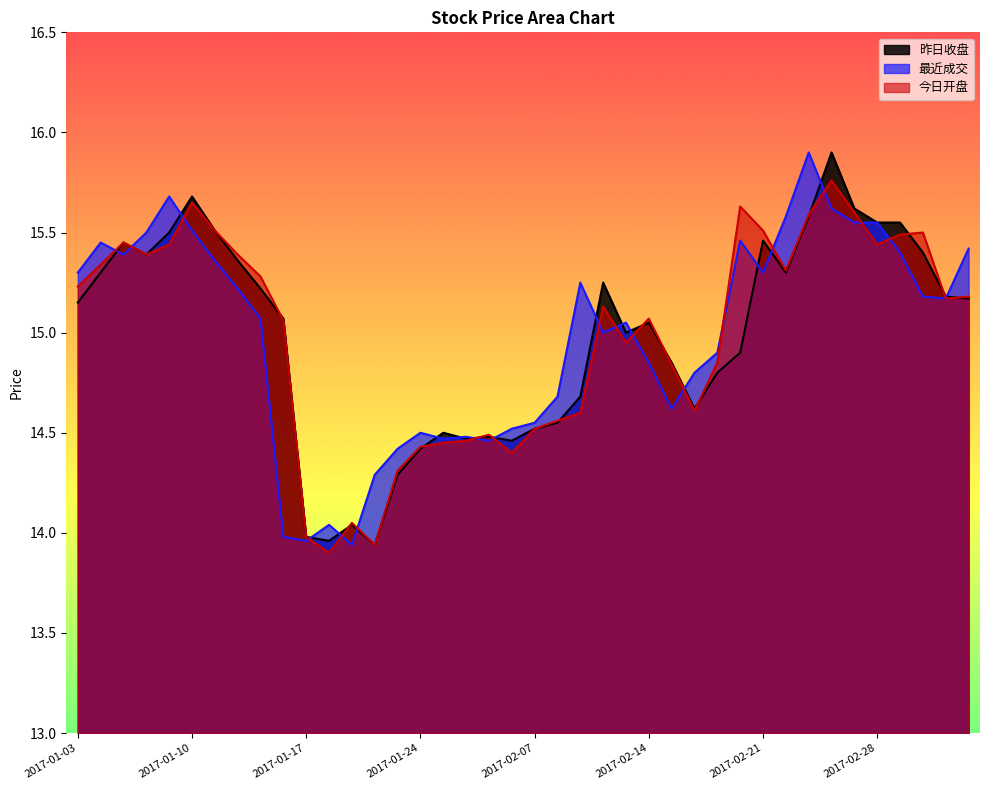

What is the total value across all series at 2017-01-12?

46.0